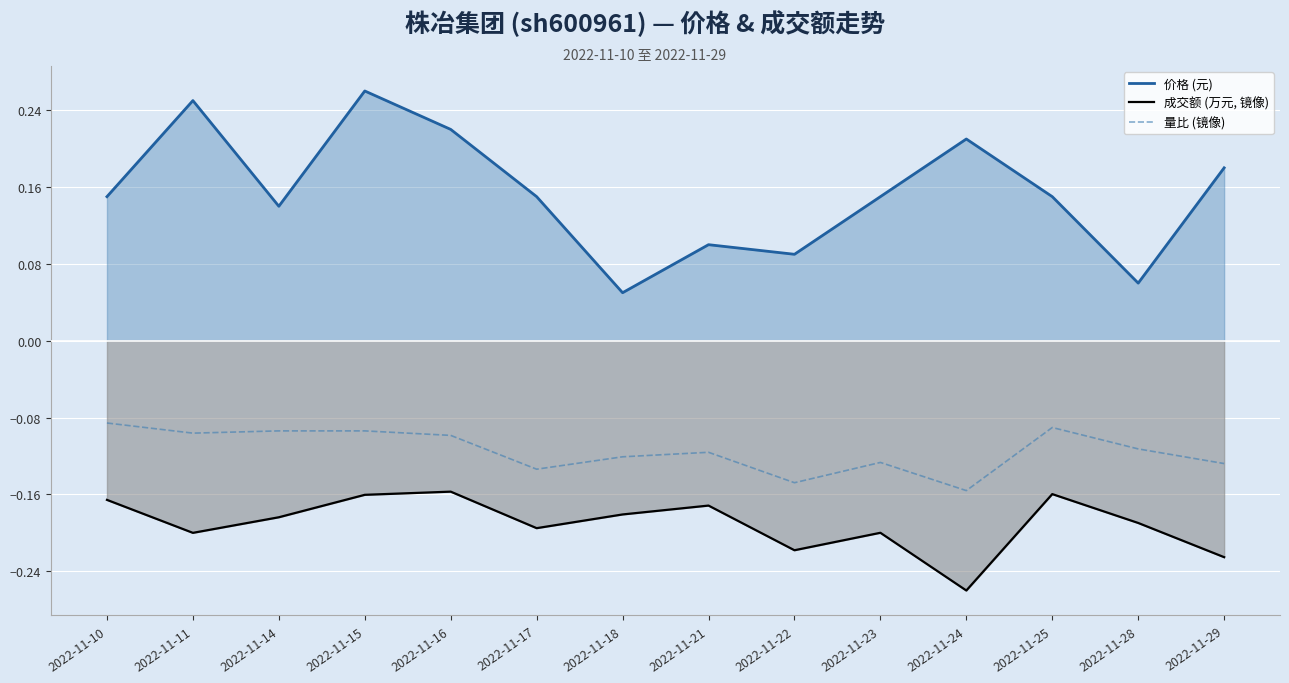

Which series has the largest total across all categories?

价格 (元)